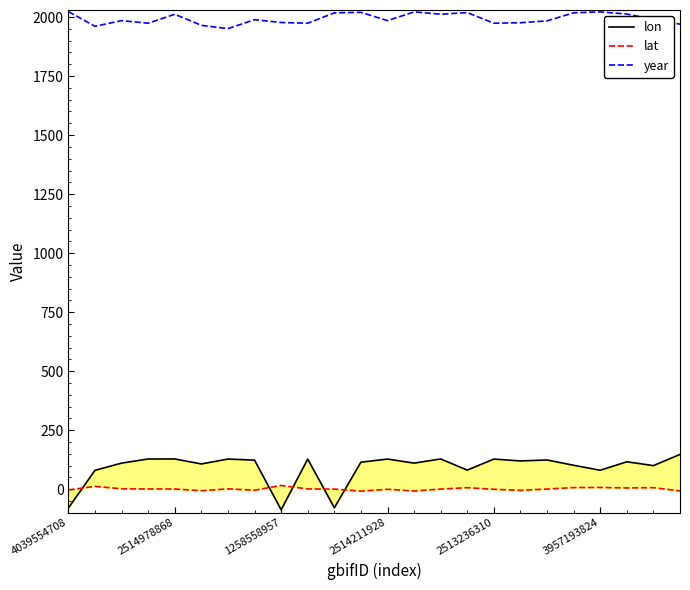

What are all the series names shown in the legend?

lon, lat, year